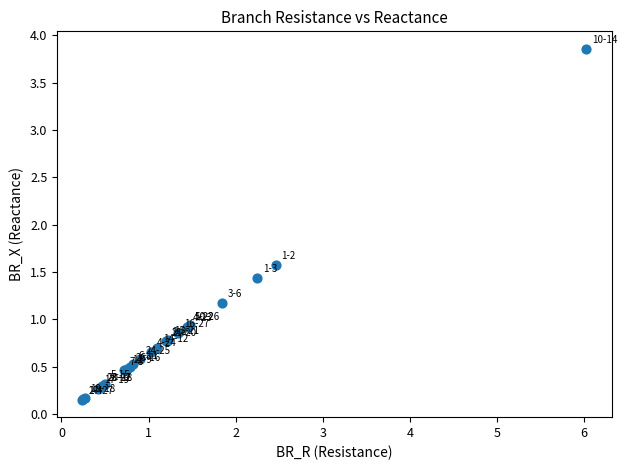

What Y value in the scatter plot is closest to 2?

1.6